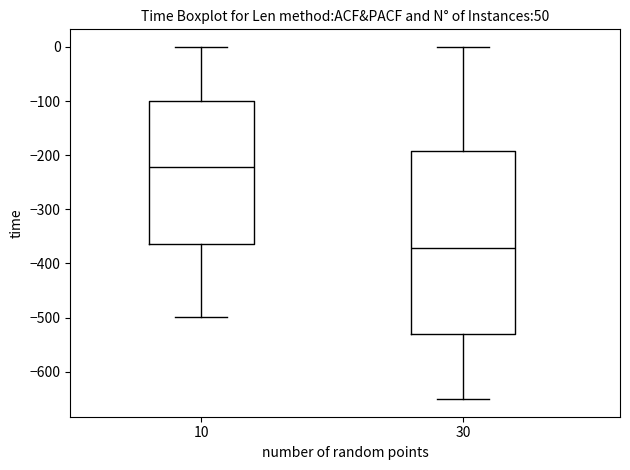

Where does the upper whisker of the box at x = 10 end on the y-axis? The values are not printed on the chart, so give them approximately, as read against the axis.

0